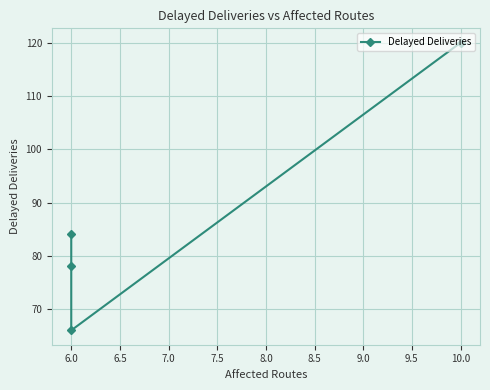

What is the difference between the second highest and minimum values?

18